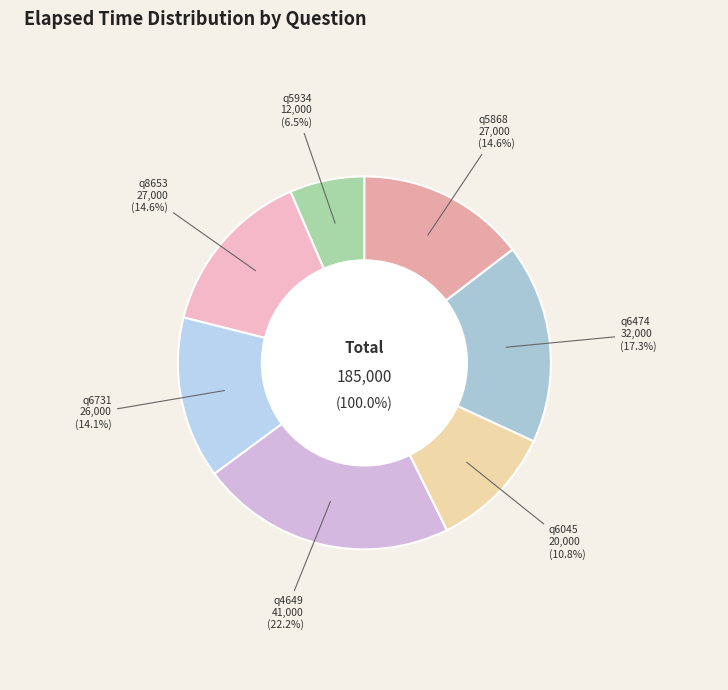

To the nearest percent, what is the combined percentage of q5868 and q6474?

32%